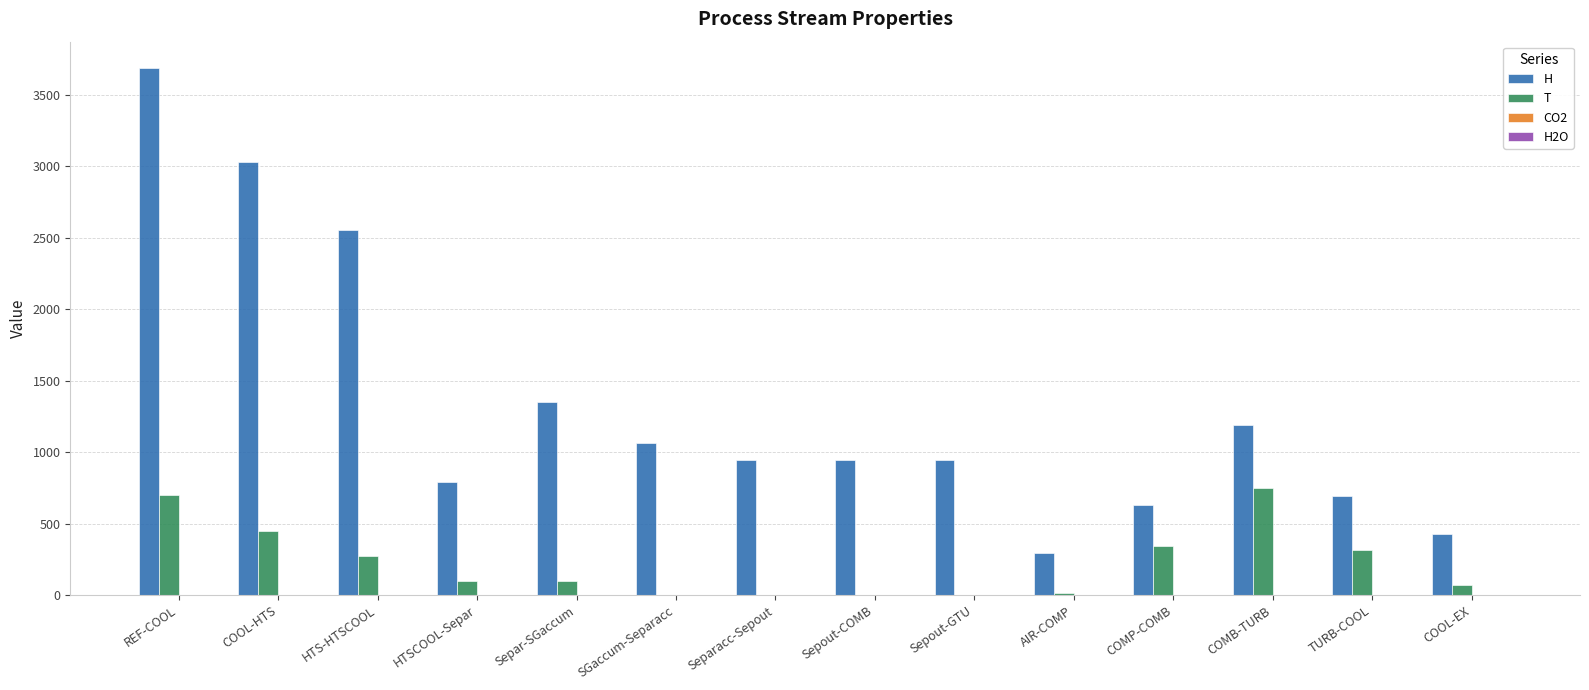

Which series has the largest total across all categories?

H